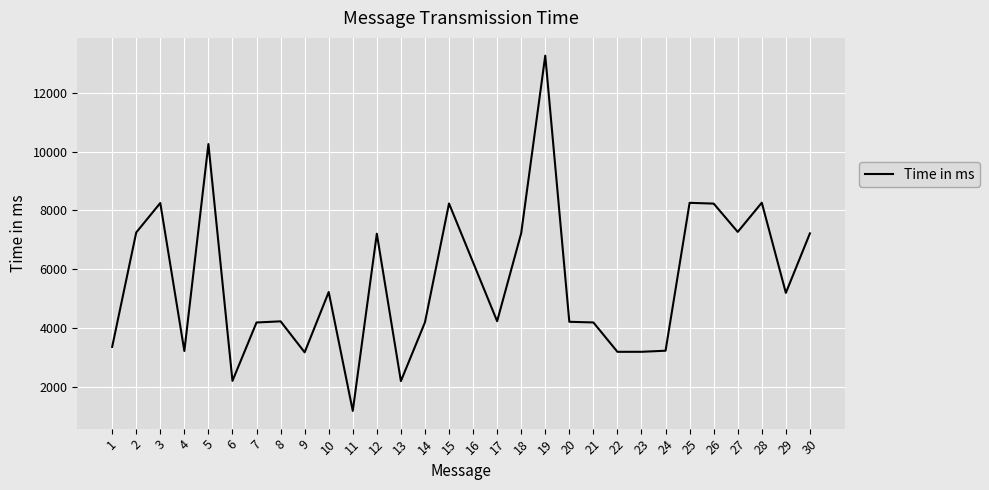

What value does the data have at 11?

1196.3